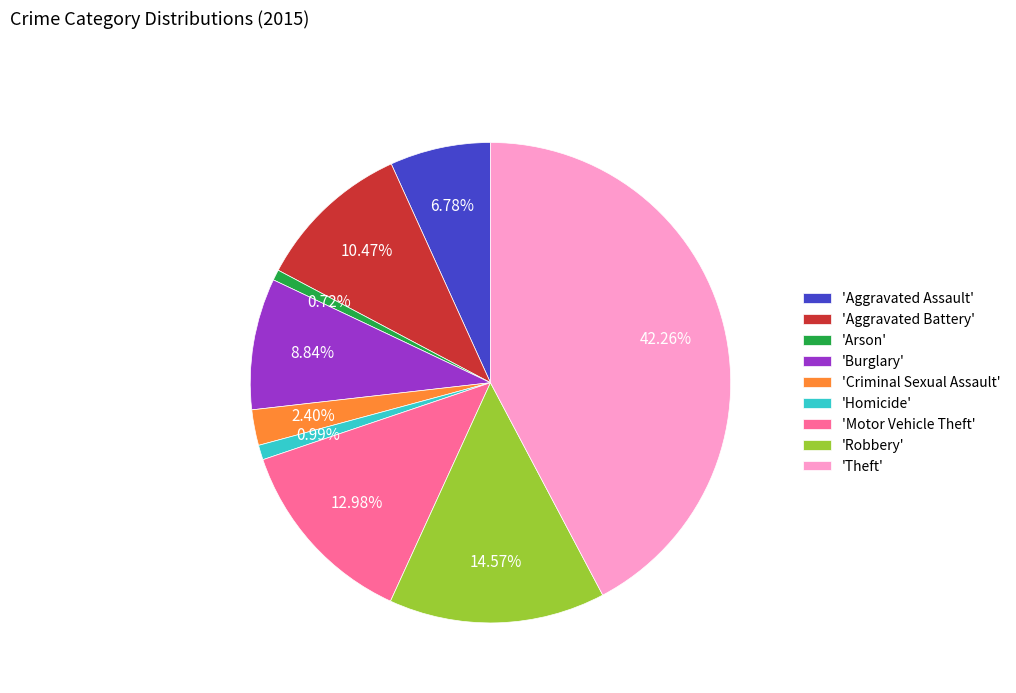

Is there a majority slice in this chart?

No